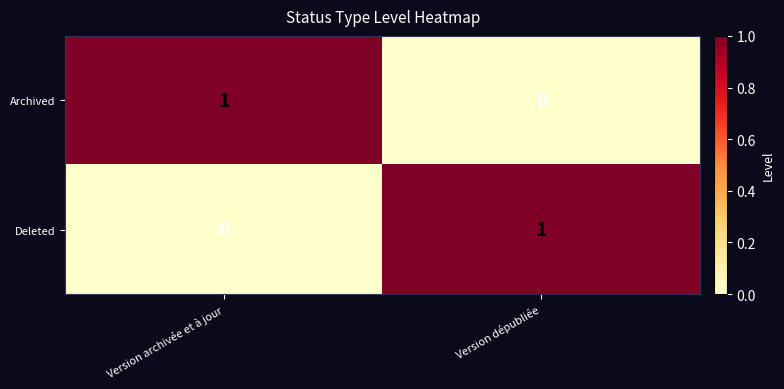

Reading left to right, list all the values displayed in this chart.

Archived: Version archivée et à jour=1	Version dépubliée=0
Deleted: Version archivée et à jour=0	Version dépubliée=1